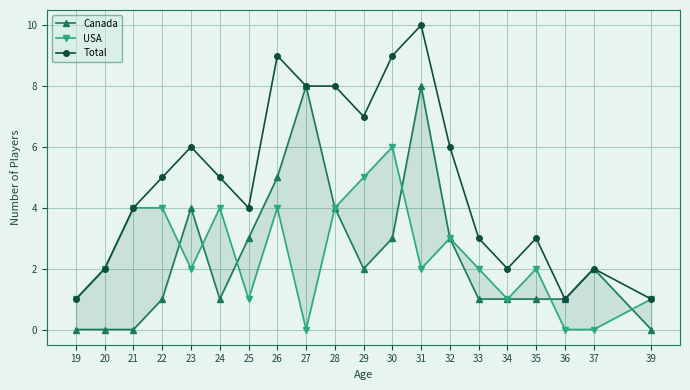

True or false: Total and USA cross at least once.

False